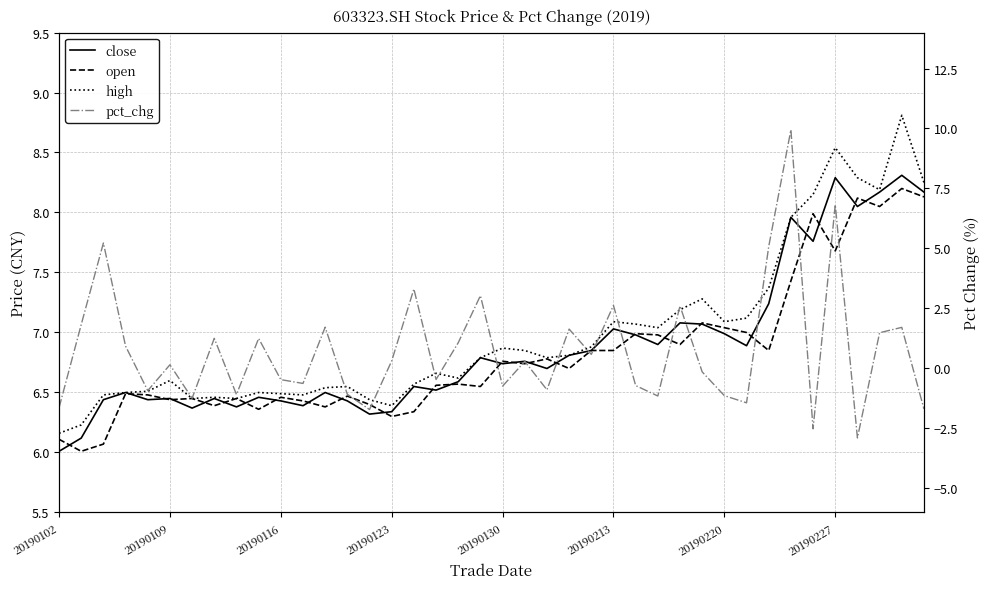

In pct_chg, how many points are lower than both neighbors (excluding endpoints)?

13